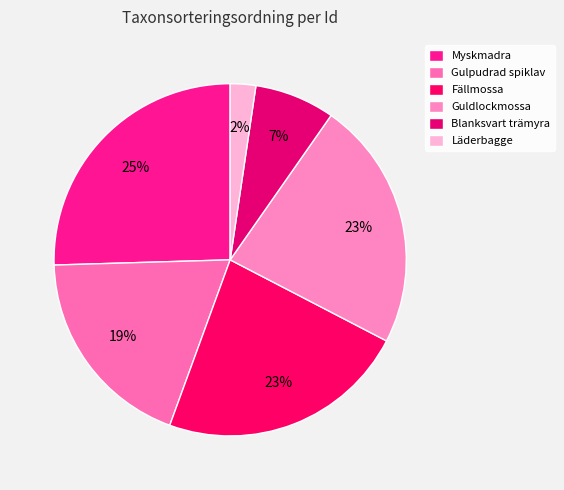

How many segments does this pie chart have?

6